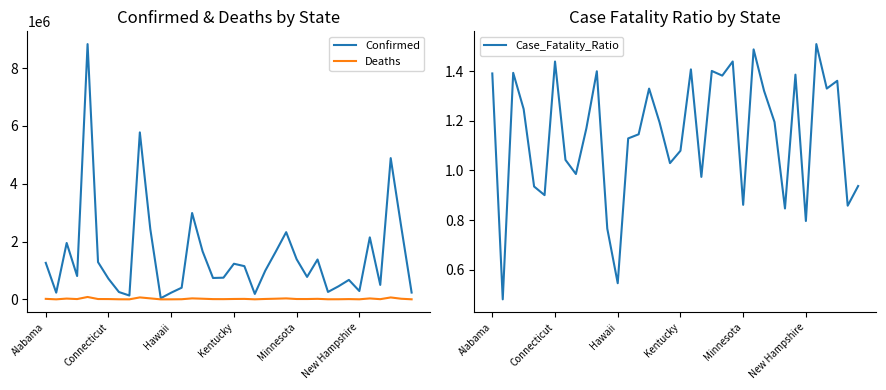

What is the smallest value displayed?

0.5